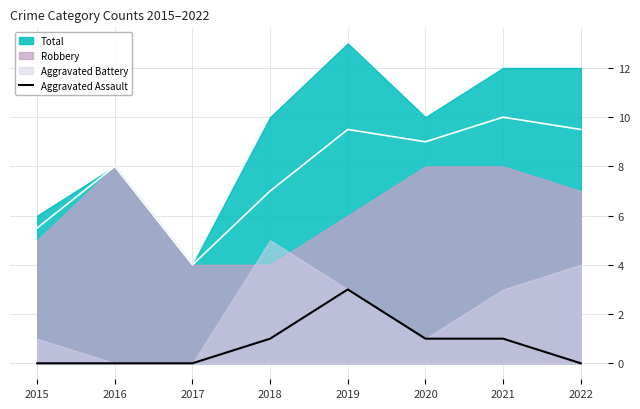

The value of Aggravated Assault at 2015 is 0. True or false?

True